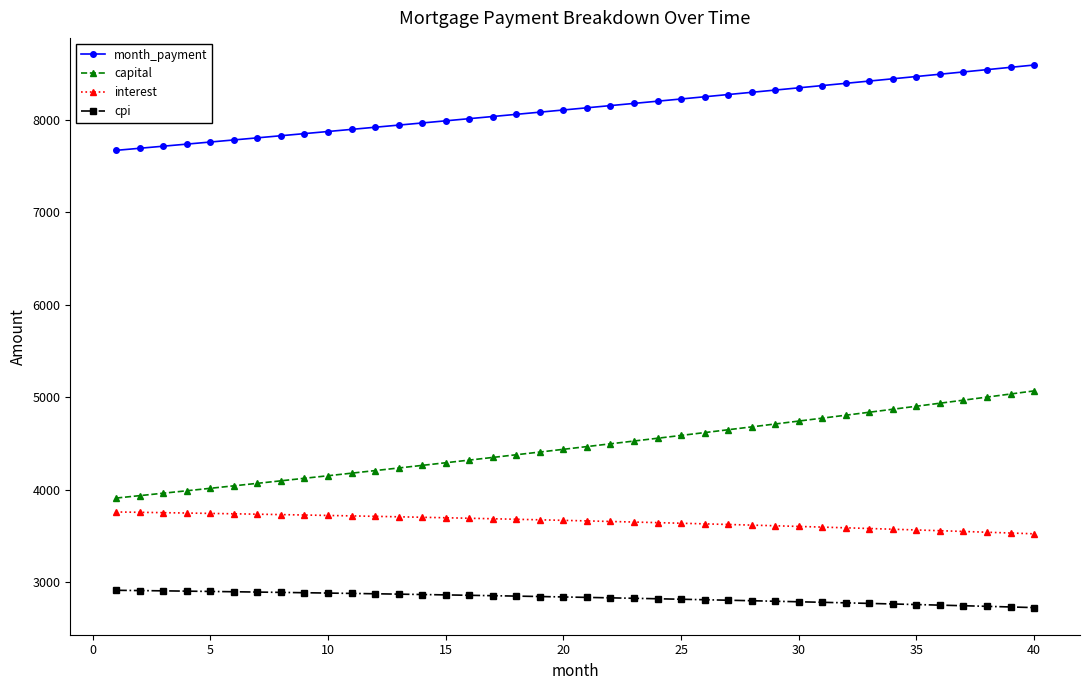

What is the smallest value displayed?

2726.6